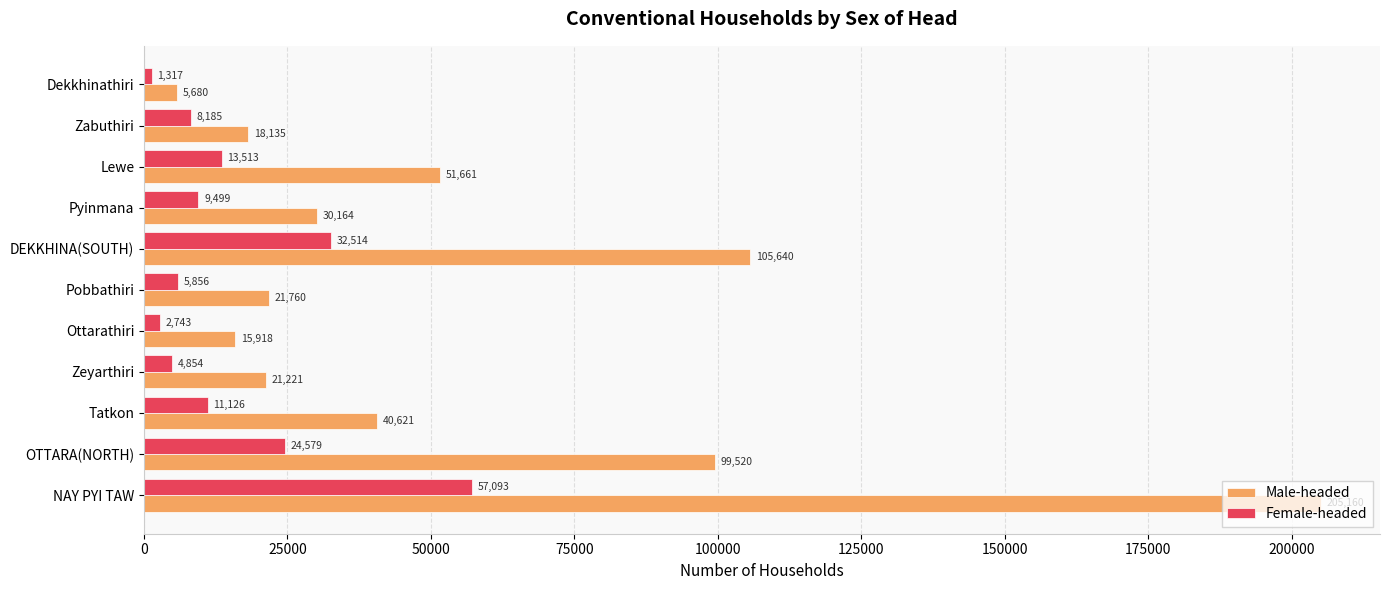

What is the difference between the maximum and minimum values in the Female-headed series?

55776